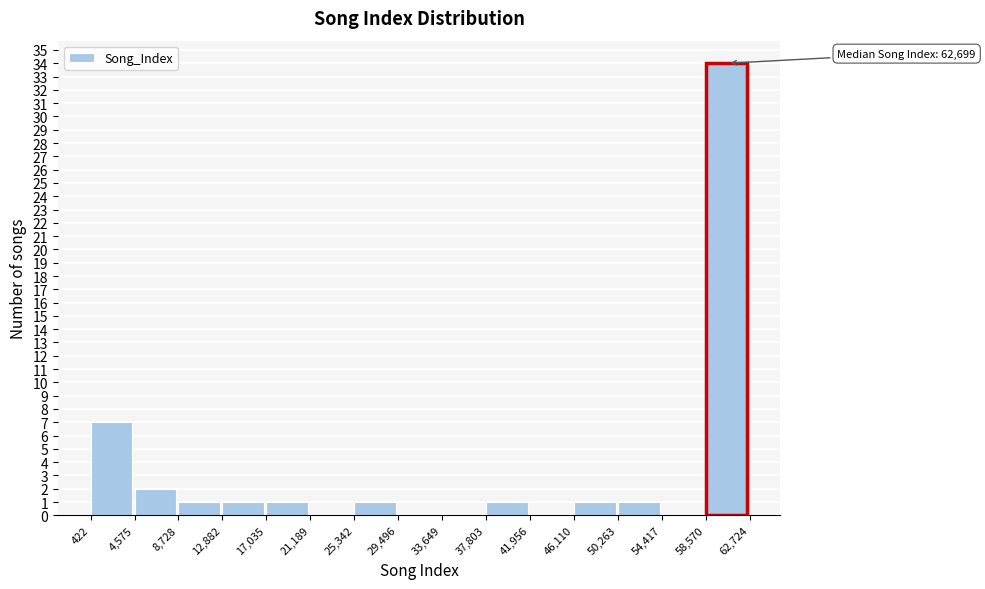

Which range on the x-axis has the tallest bar?

58,570 to 62,724